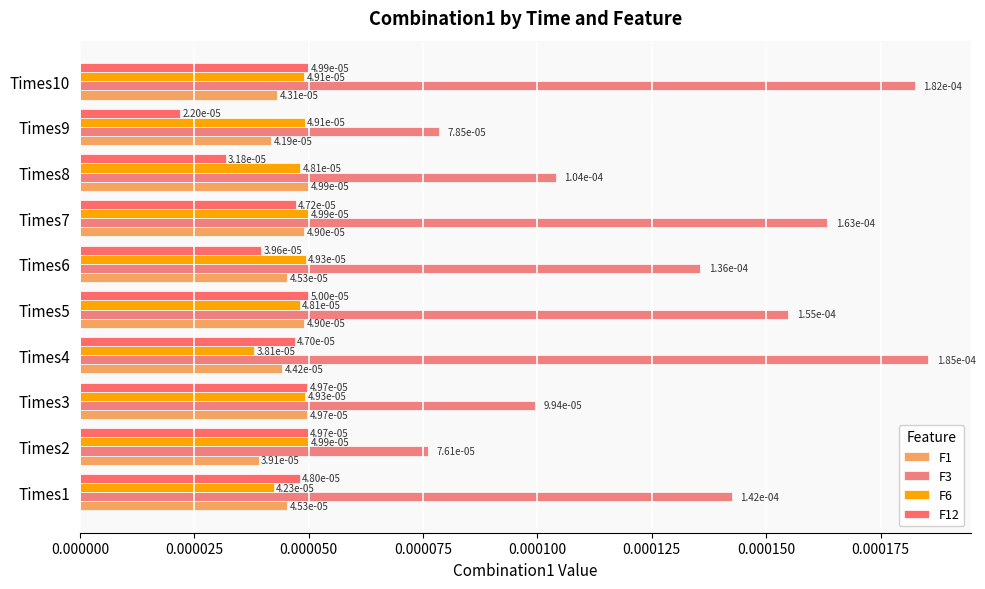

What are all the series names shown in the legend?

F1, F3, F6, F12